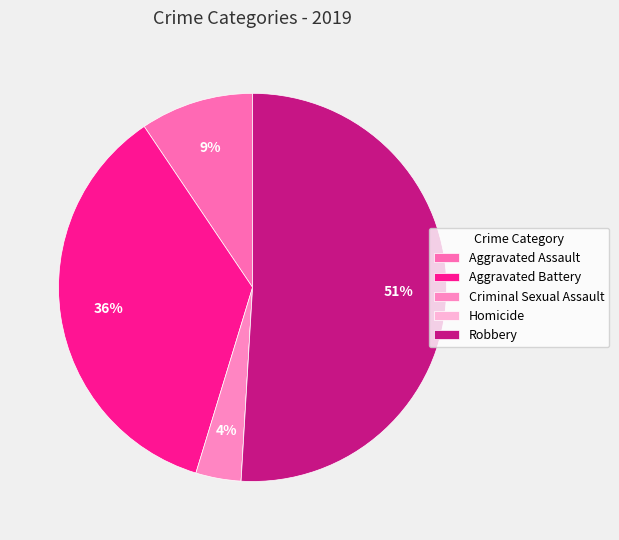

To the nearest percent, what is the average slice percentage?

20%